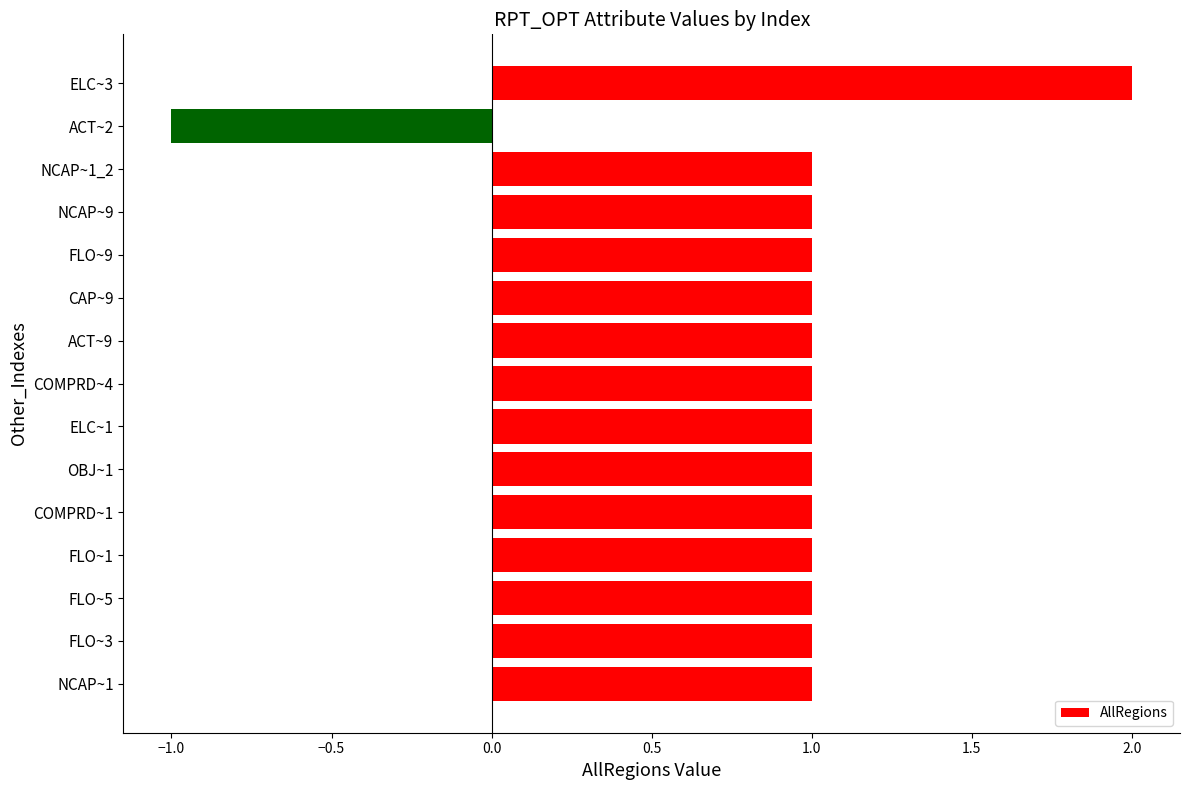

At which category does the chart reach its minimum across all series?

ACT~2